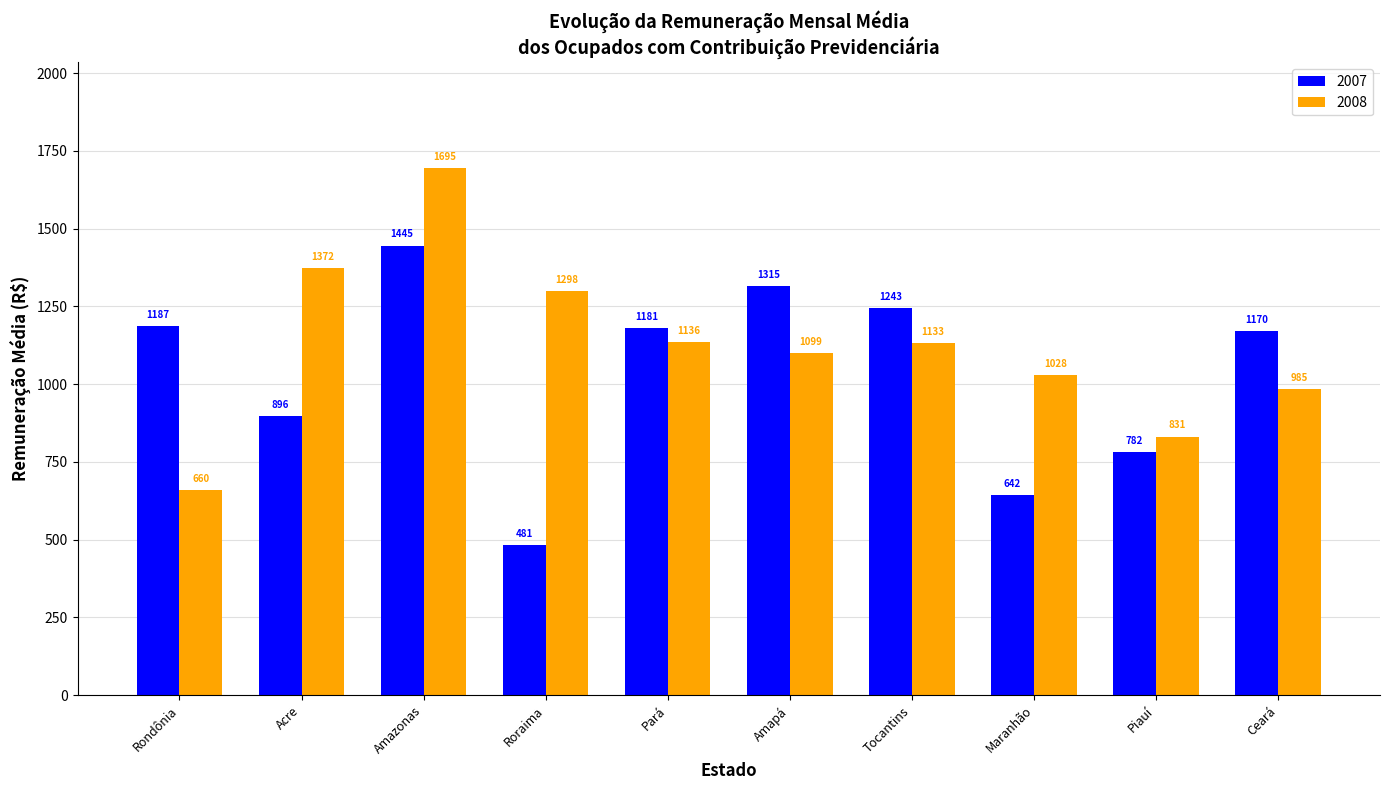

What is the difference between the maximum and minimum values in the 2008 series?

1035.5